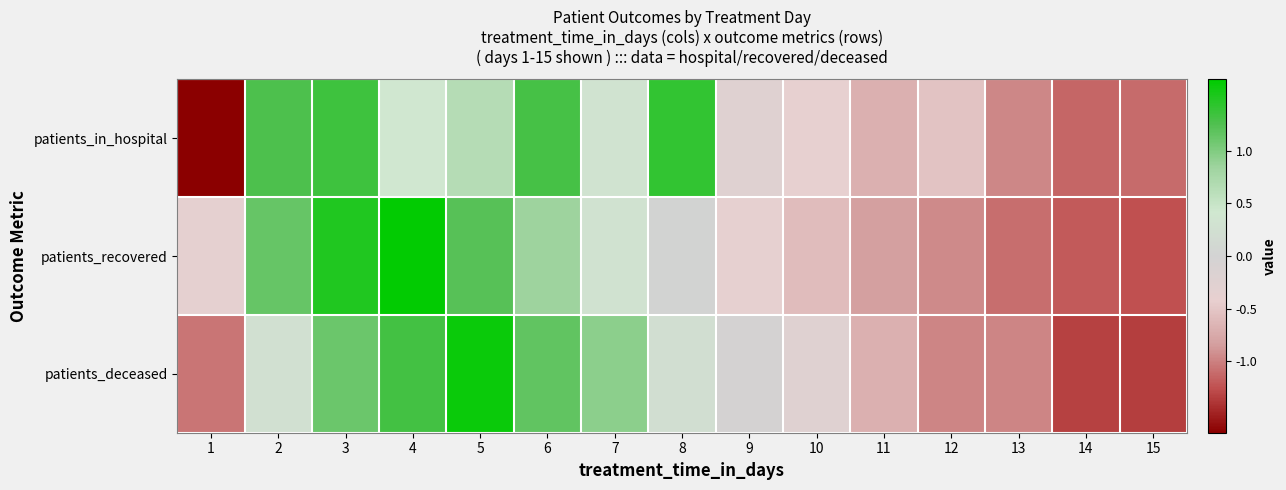

How many series are shown in this chart?

3